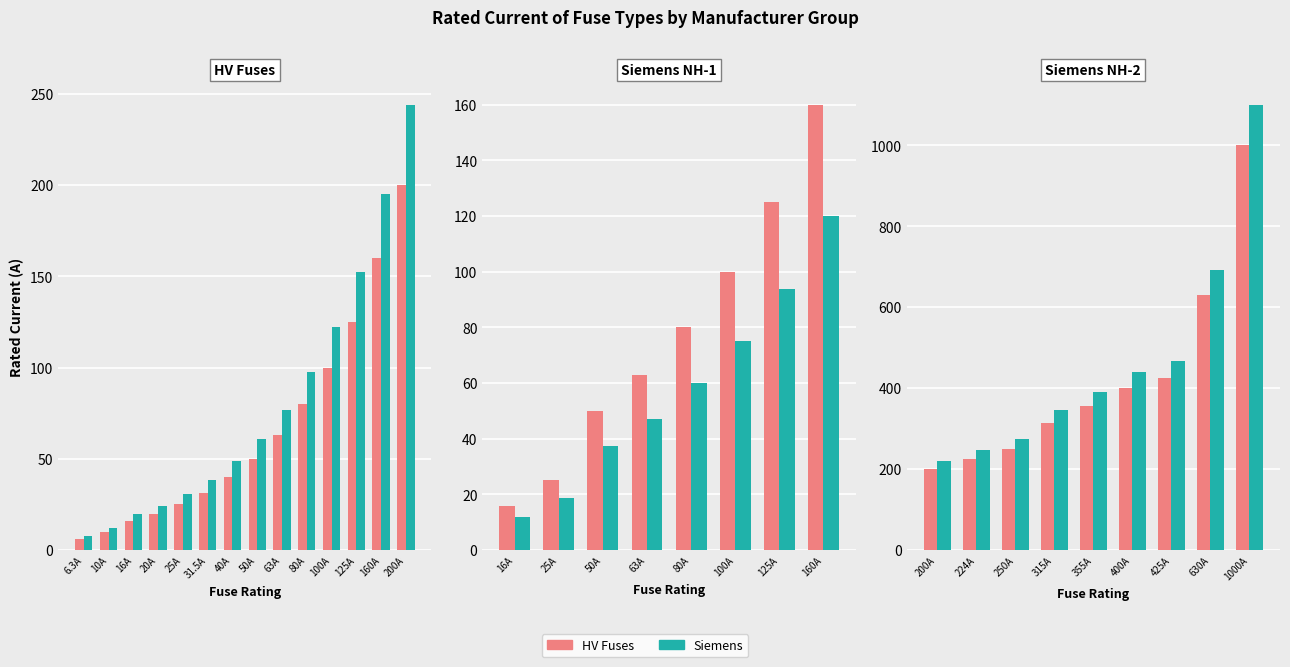

Rank the series by their maximum value, from highest to lowest.

Siemens, HV